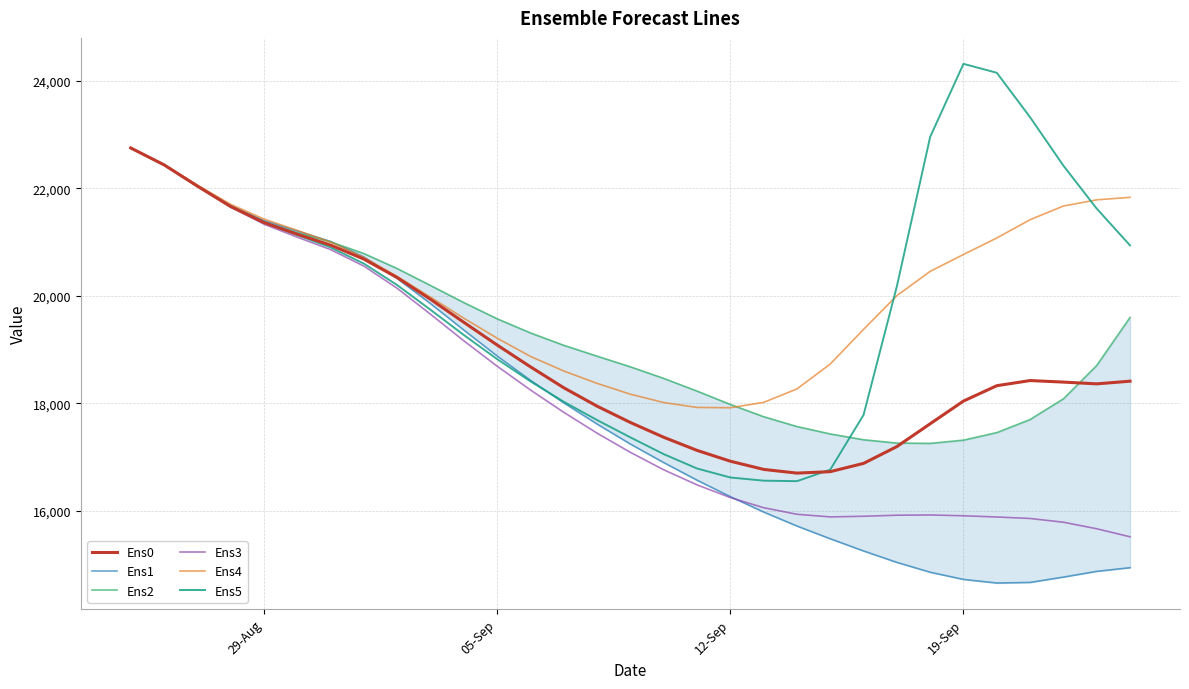

What is the minimum value for Ens4?

17915.4